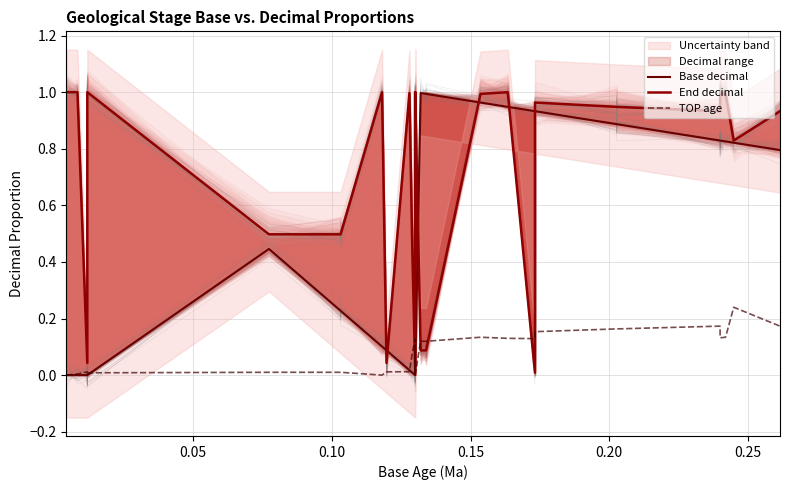

Where is the first local minimum for End decimal?

0.10